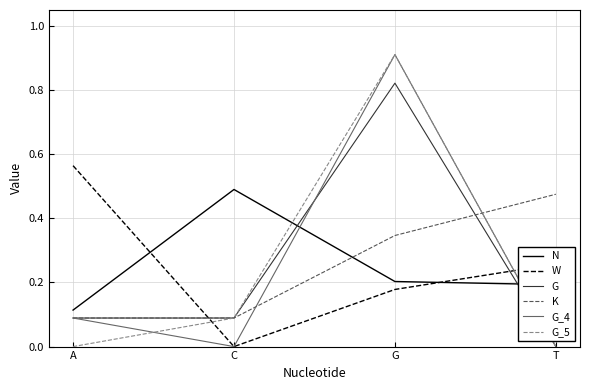

At how many categories does at least one series exceed 0?

4